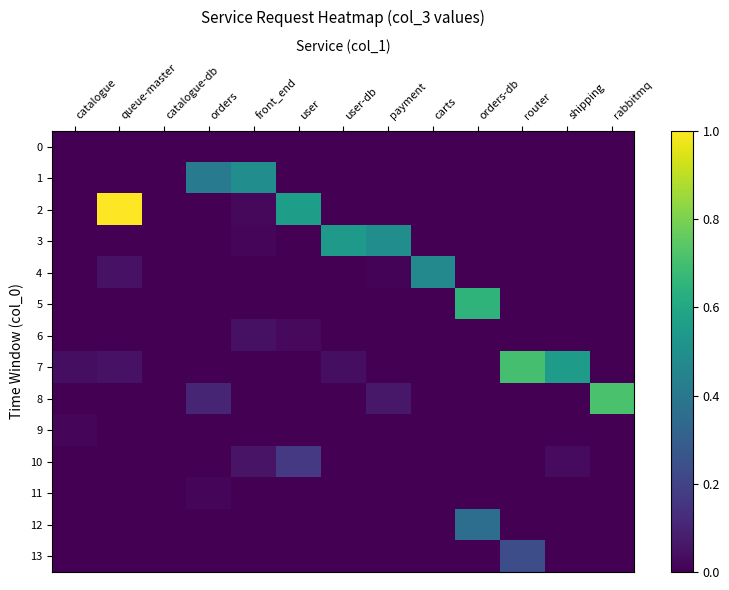

Reading left to right, transcribe all the data shown in this chart.

0: catalogue=0.0	queue-master=0.0	catalogue-db=0.0	orders=0.0	front_end=0.0	user=0.0	user-db=0.0	payment=0.0	carts=0.0	orders-db=0.0	router=0.0	shipping=0.0	rabbitmq=0.0
1: catalogue=0.0	queue-master=0.0	catalogue-db=0.0	orders=0.4	front_end=0.5	user=0.0	user-db=0.0	payment=0.0	carts=0.0	orders-db=0.0	router=0.0	shipping=0.0	rabbitmq=0.0
2: catalogue=0.0	queue-master=1.0	catalogue-db=0.0	orders=0.0	front_end=0.0	user=0.6	user-db=0.0	payment=0.0	carts=0.0	orders-db=0.0	router=0.0	shipping=0.0	rabbitmq=0.0
3: catalogue=0.0	queue-master=0.0	catalogue-db=0.0	orders=0.0	front_end=0.0	user=0.0	user-db=0.5	payment=0.5	carts=0.0	orders-db=0.0	router=0.0	shipping=0.0	rabbitmq=0.0
4: catalogue=0.0	queue-master=0.0	catalogue-db=0.0	orders=0.0	front_end=0.0	user=0.0	user-db=0.0	payment=0.0	carts=0.5	orders-db=0.0	router=0.0	shipping=0.0	rabbitmq=0.0
5: catalogue=0.0	queue-master=0.0	catalogue-db=0.0	orders=0.0	front_end=0.0	user=0.0	user-db=0.0	payment=0.0	carts=0.0	orders-db=0.7	router=0.0	shipping=0.0	rabbitmq=0.0
6: catalogue=0.0	queue-master=0.0	catalogue-db=0.0	orders=0.0	front_end=0.0	user=0.0	user-db=0.0	payment=0.0	carts=0.0	orders-db=0.0	router=0.0	shipping=0.0	rabbitmq=0.0
7: catalogue=0.0	queue-master=0.0	catalogue-db=0.0	orders=0.0	front_end=0.0	user=0.0	user-db=0.0	payment=0.0	carts=0.0	orders-db=0.0	router=0.7	shipping=0.6	rabbitmq=0.0
8: catalogue=0.0	queue-master=0.0	catalogue-db=0.0	orders=0.1	front_end=0.0	user=0.0	user-db=0.0	payment=0.1	carts=0.0	orders-db=0.0	router=0.0	shipping=0.0	rabbitmq=0.7
9: catalogue=0.0	queue-master=0.0	catalogue-db=0.0	orders=0.0	front_end=0.0	user=0.0	user-db=0.0	payment=0.0	carts=0.0	orders-db=0.0	router=0.0	shipping=0.0	rabbitmq=0.0
10: catalogue=0.0	queue-master=0.0	catalogue-db=0.0	orders=0.0	front_end=0.1	user=0.2	user-db=0.0	payment=0.0	carts=0.0	orders-db=0.0	router=0.0	shipping=0.0	rabbitmq=0.0
11: catalogue=0.0	queue-master=0.0	catalogue-db=0.0	orders=0.0	front_end=0.0	user=0.0	user-db=0.0	payment=0.0	carts=0.0	orders-db=0.0	router=0.0	shipping=0.0	rabbitmq=0.0
12: catalogue=0.0	queue-master=0.0	catalogue-db=0.0	orders=0.0	front_end=0.0	user=0.0	user-db=0.0	payment=0.0	carts=0.0	orders-db=0.4	router=0.0	shipping=0.0	rabbitmq=0.0
13: catalogue=0.0	queue-master=0.0	catalogue-db=0.0	orders=0.0	front_end=0.0	user=0.0	user-db=0.0	payment=0.0	carts=0.0	orders-db=0.0	router=0.2	shipping=0.0	rabbitmq=0.0